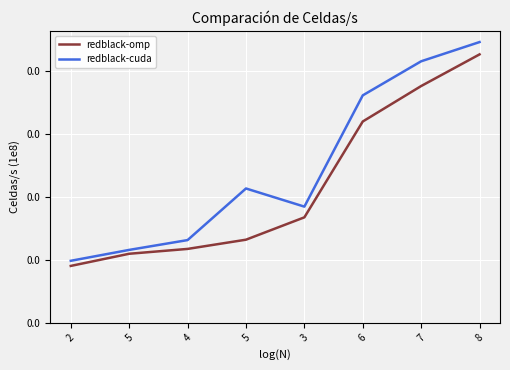

Does the chart display data point markers on the line(s)?

No